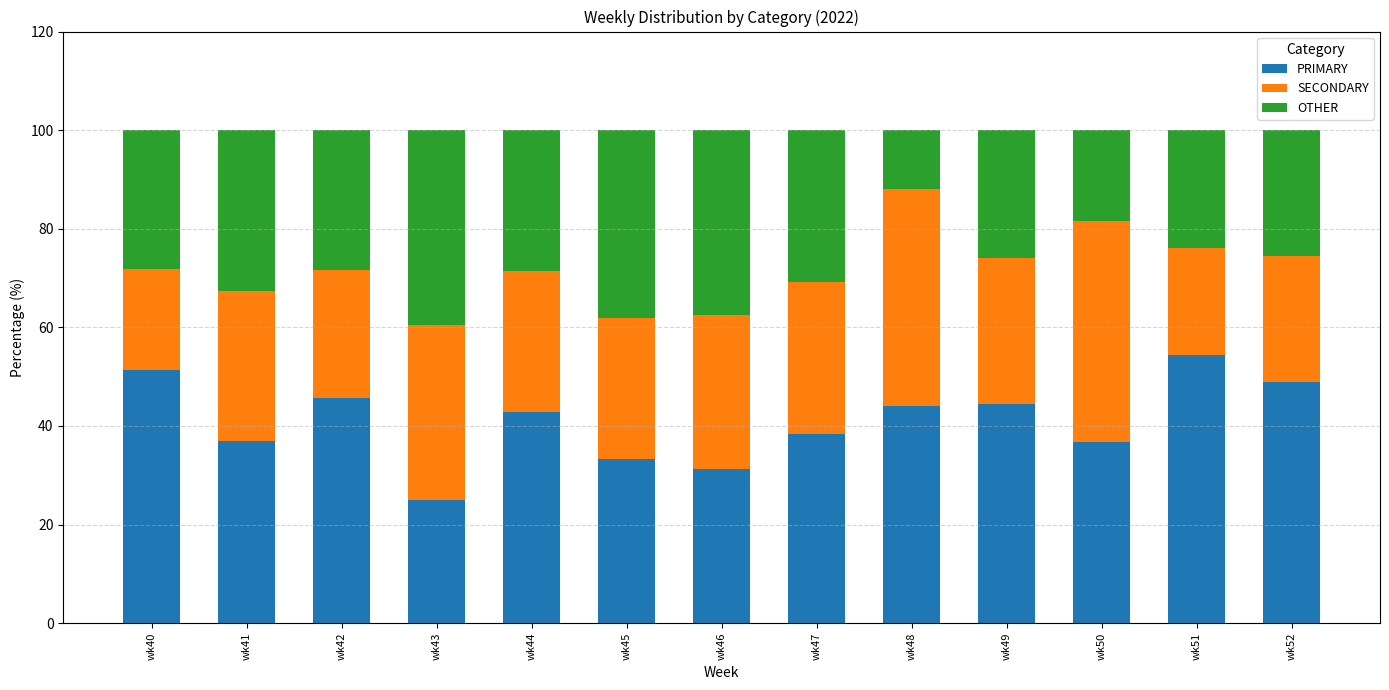

What is the sum of the PRIMARY values at wk52 and wk41?

85.9